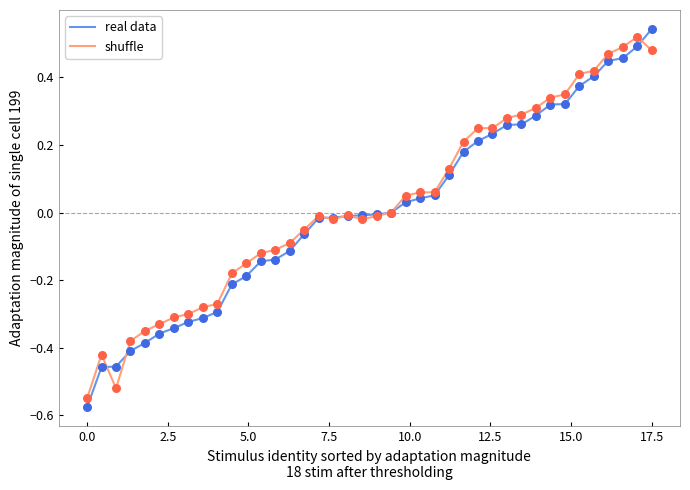

Which series has the largest range (max minus min)?

real data